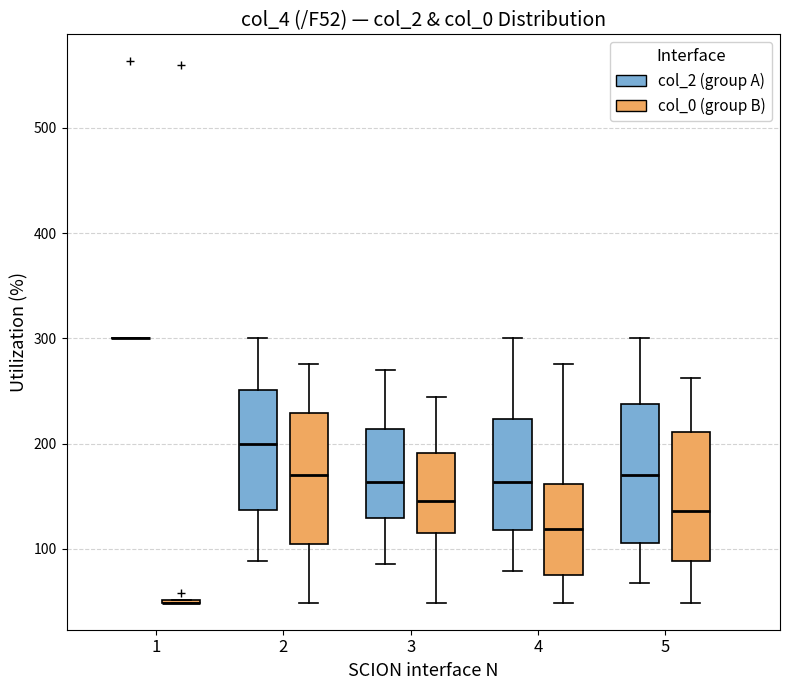

Reading left to right, read every box against the y-axis: the position of its median line, the range the box covers, and the ends of its whiskers. The values are not printed on the chart, so give them approximately, as read against the axis.

1 (col_2 (group A)): box collapsed to a line at 300, whiskers 300 to 300
1 (col_0 (group B)): box collapsed to a line at 50, whiskers 50 to 50
2 (col_2 (group A)): median 200, box 140 to 250, whiskers 90 to 300
2 (col_0 (group B)): median 170, box 100 to 230, whiskers 50 to 280
3 (col_2 (group A)): median 160, box 130 to 210, whiskers 90 to 270
3 (col_0 (group B)): median 150, box 110 to 190, whiskers 50 to 240
4 (col_2 (group A)): median 160, box 120 to 220, whiskers 80 to 300
4 (col_0 (group B)): median 120, box 80 to 160, whiskers 50 to 280
5 (col_2 (group A)): median 170, box 110 to 240, whiskers 70 to 300
5 (col_0 (group B)): median 140, box 90 to 210, whiskers 50 to 260